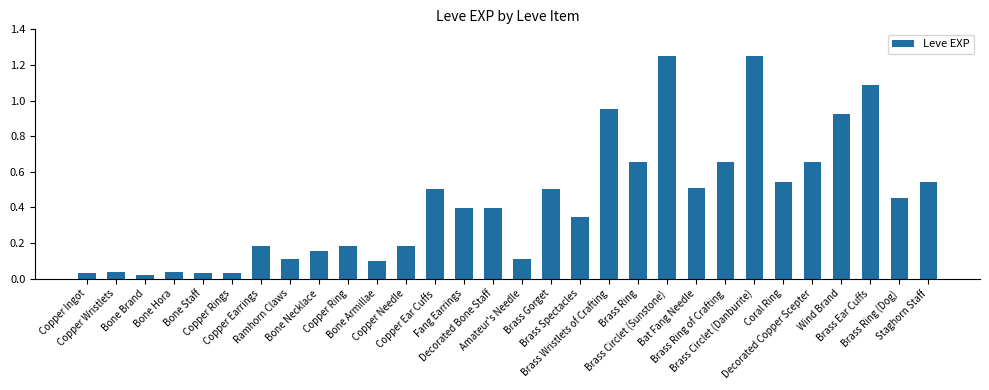

What is the average value?

0.4